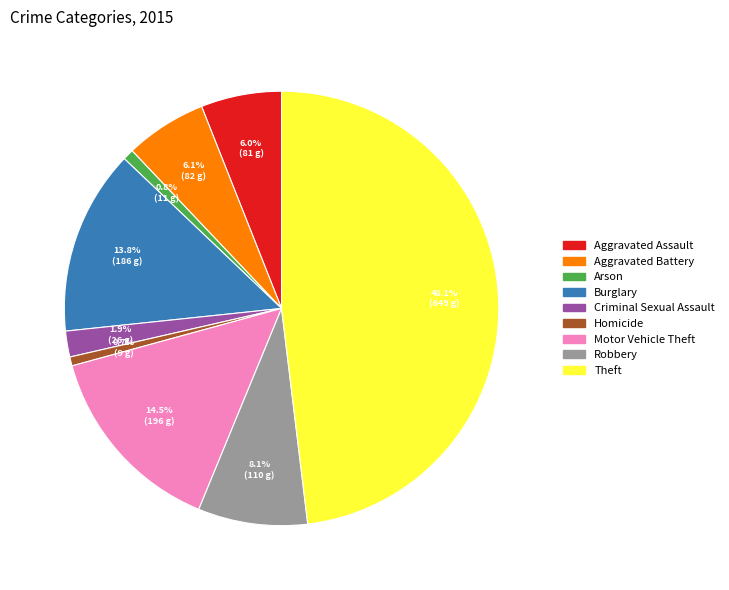

To the nearest percent, what portion does Arson represent?

1%